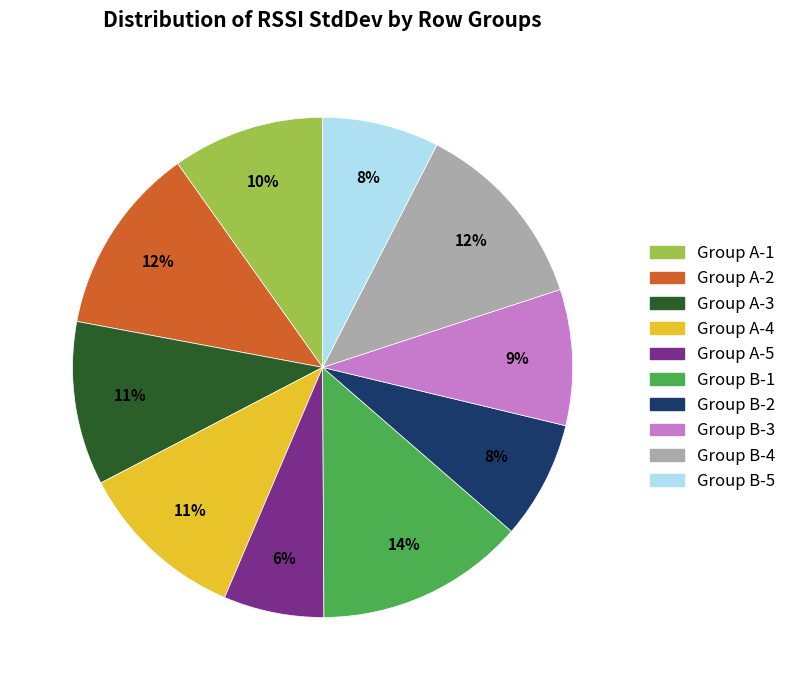

Is the sum of Group B-2 and Group A-3 greater than half?

No